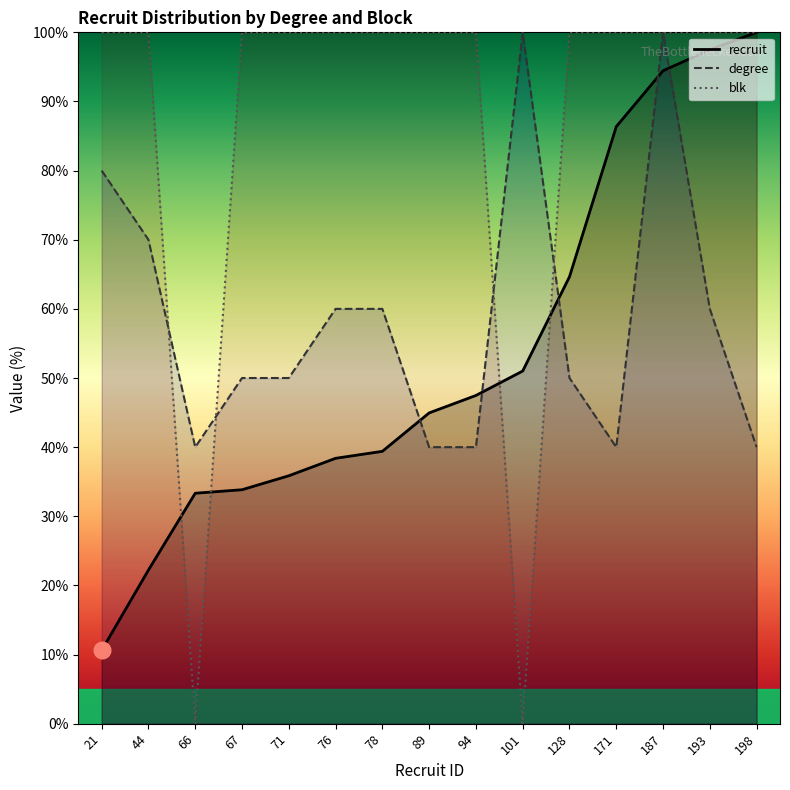

True or false: recruit and degree cross at least once.

True